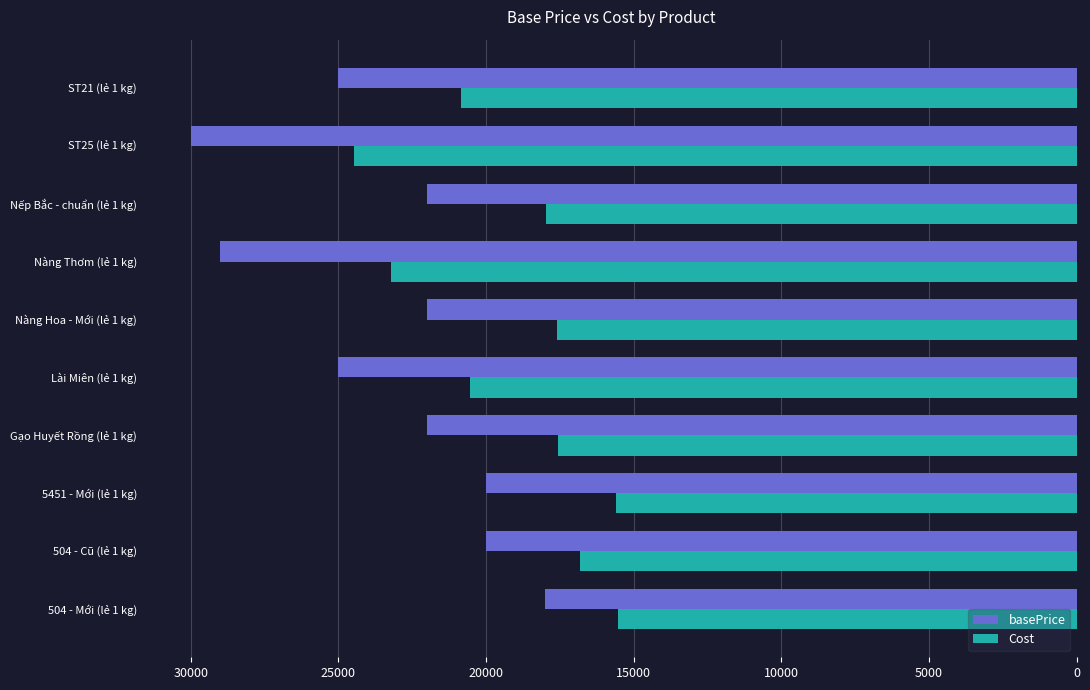

What is the minimum value shown in the chart?

15535.7